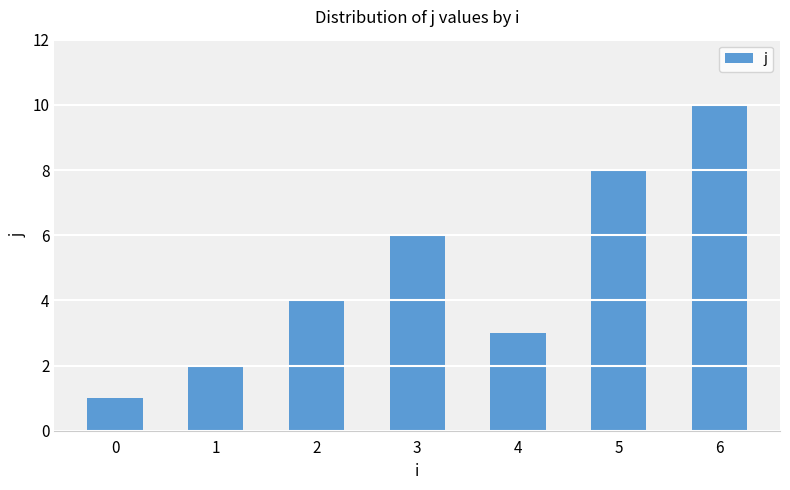

How many values are below 4?

3